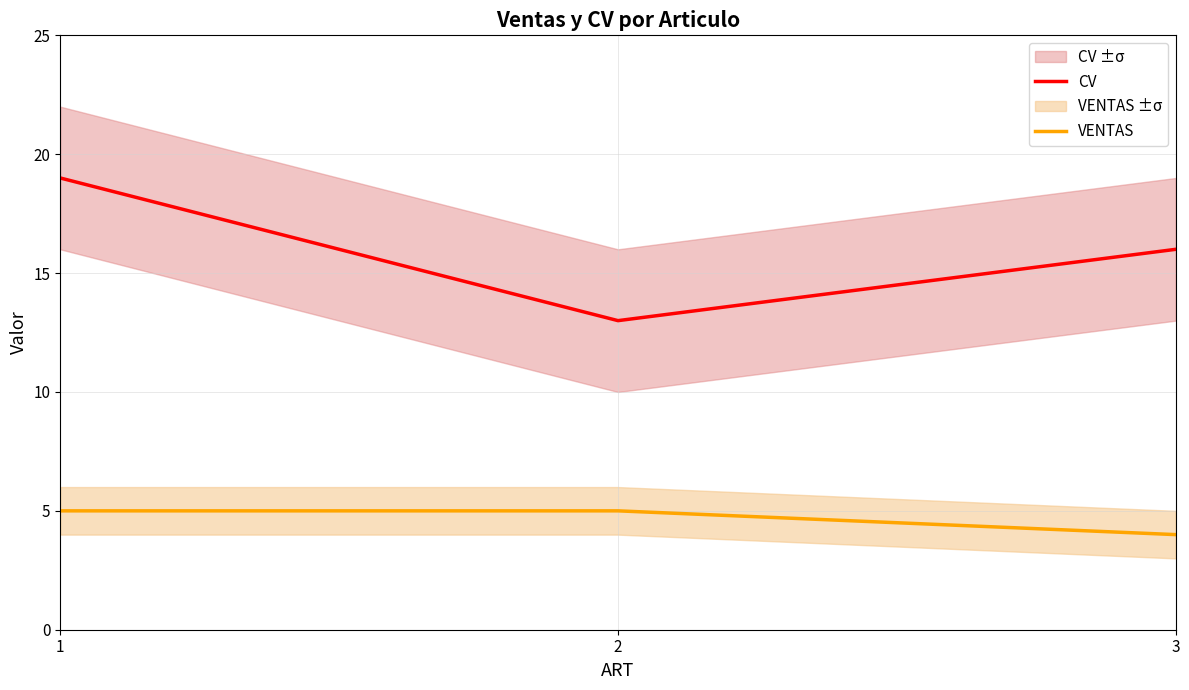

Which category has the lowest value across all series?

3